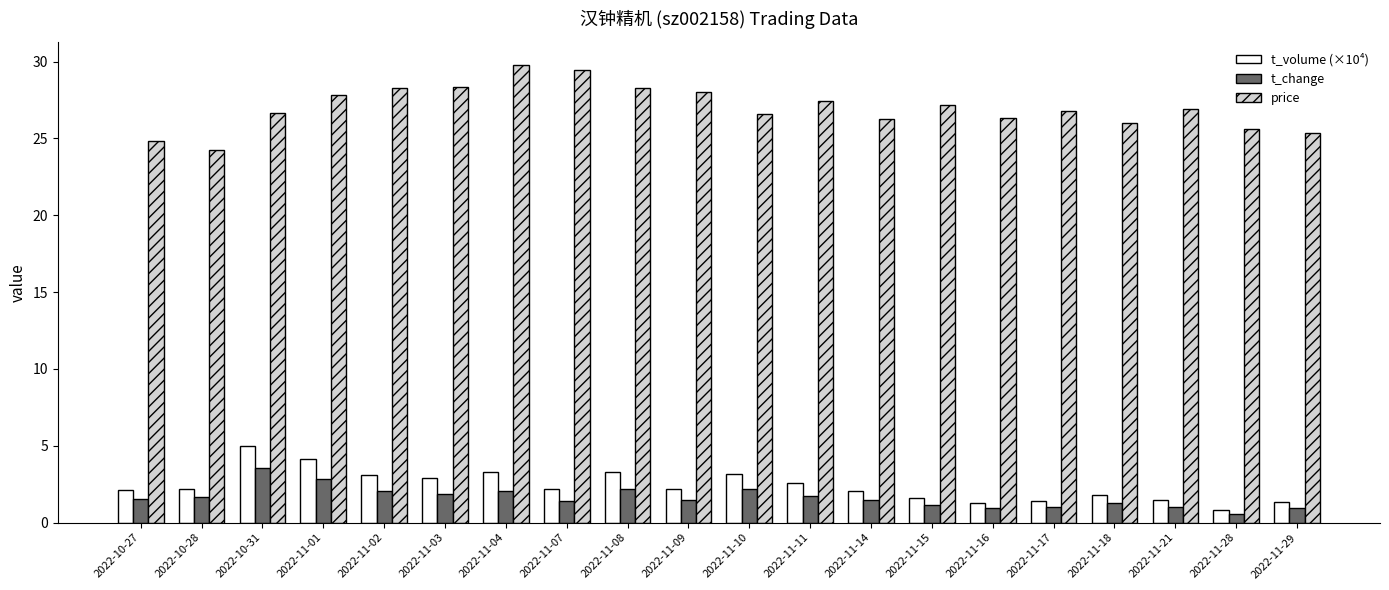

At 2022-11-16, list the series in order from largest to smallest.

price, t_volume (×10⁴), t_change